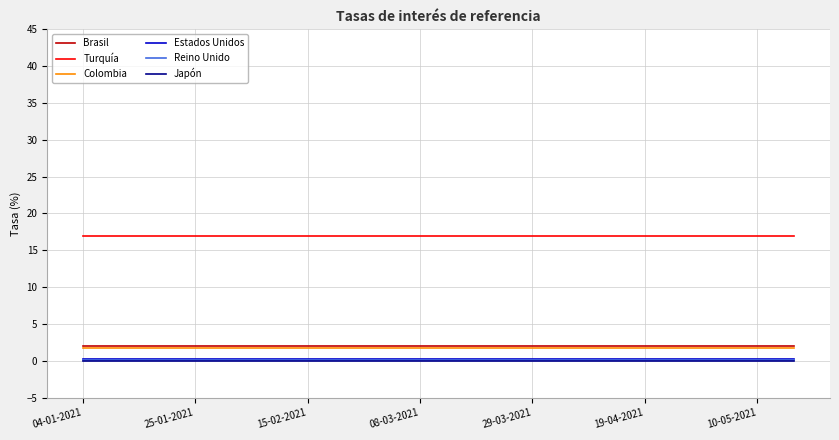

True or false: Turquía and Reino Unido intersect in this chart.

False